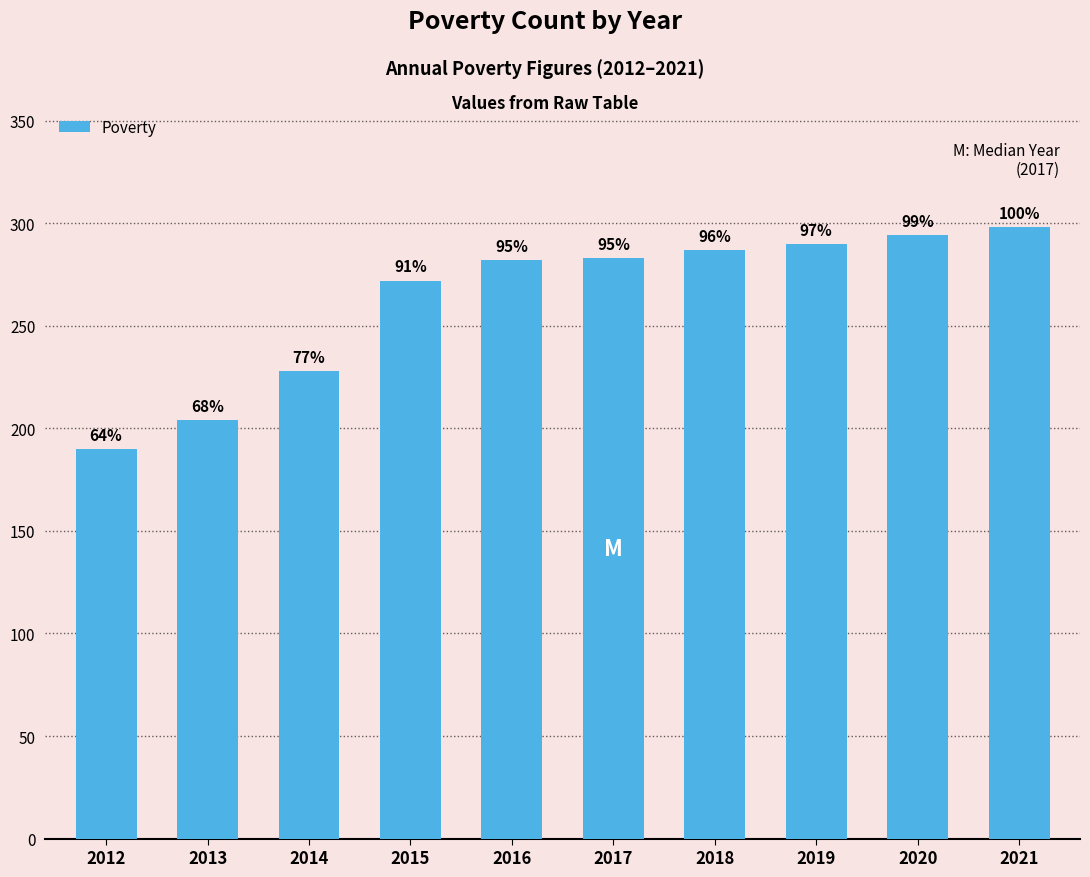

What is the average value?

263